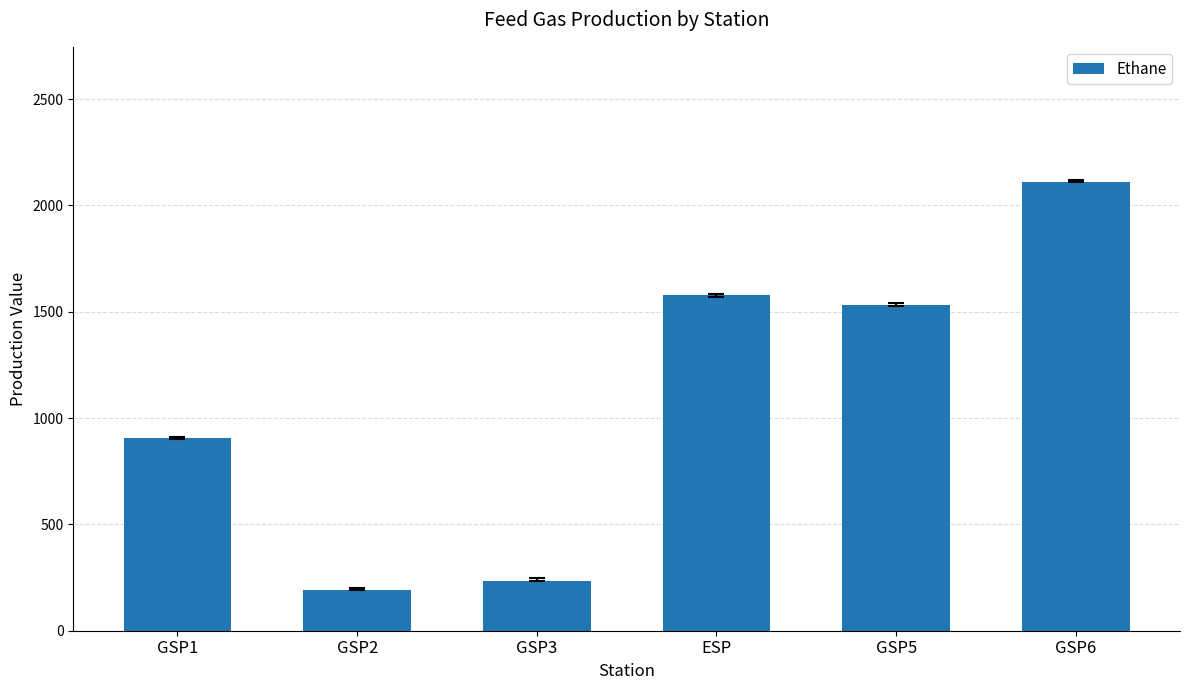

What is the label of the 3rd bar from the right?

ESP